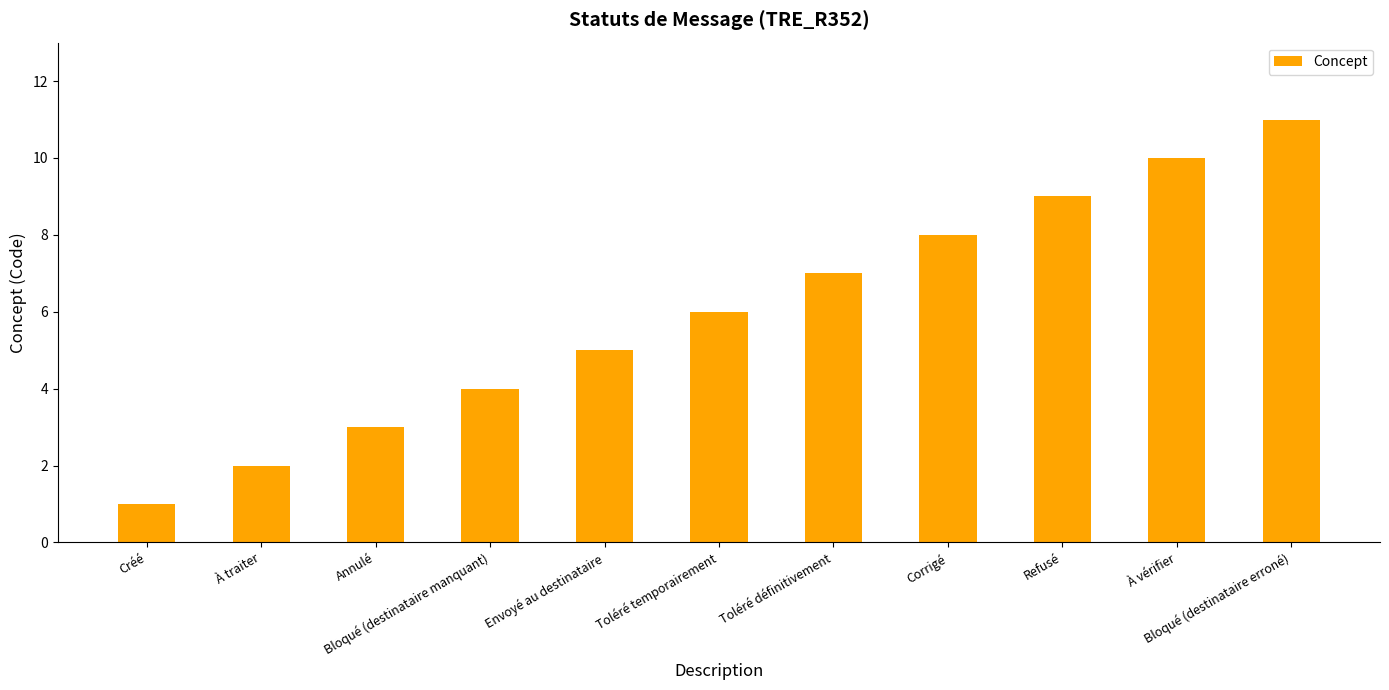

Which category has the lowest value across all series?

Créé